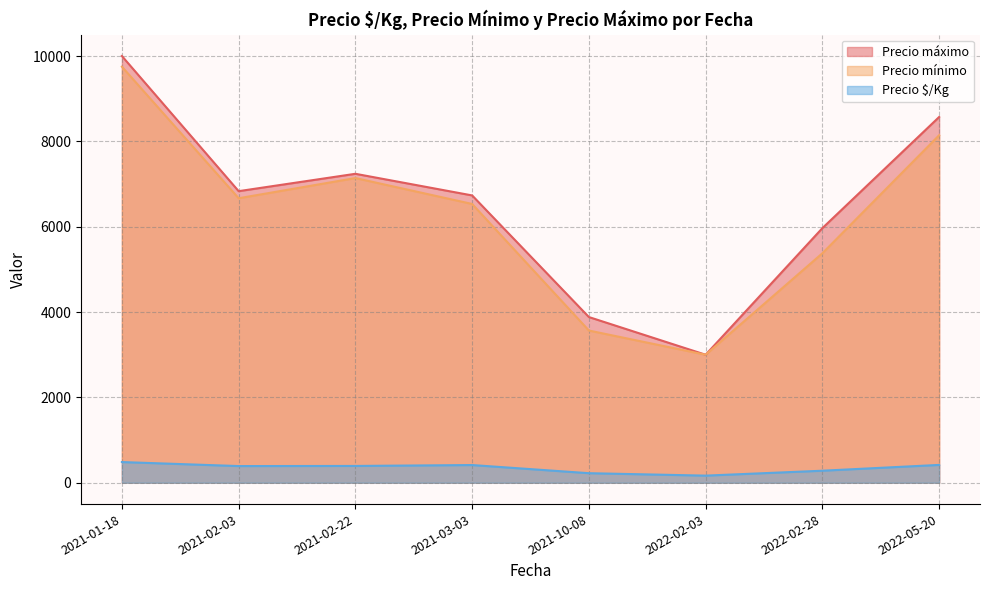

Which series has the widest spread of values?

Precio máximo